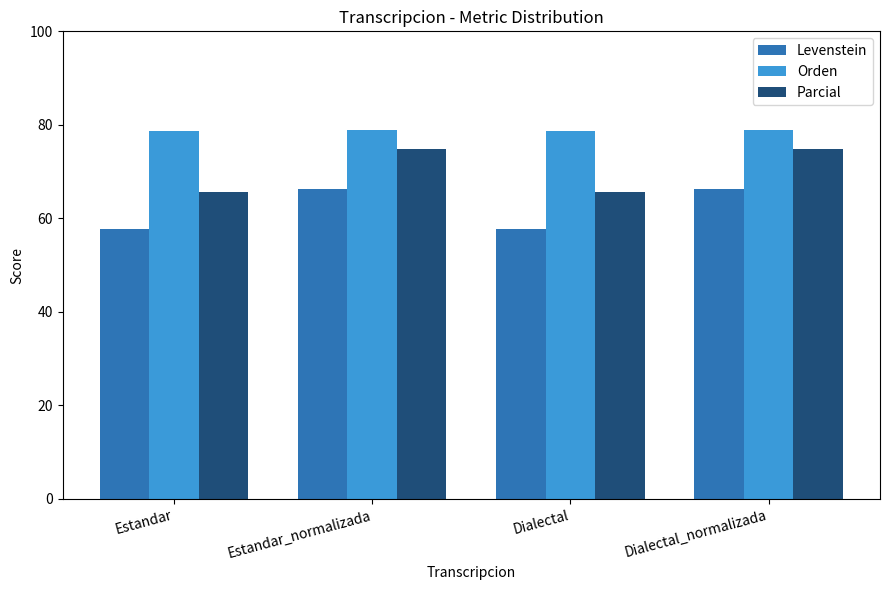

The Parcial series shows 17.8 at Dialectal. True or false?

False